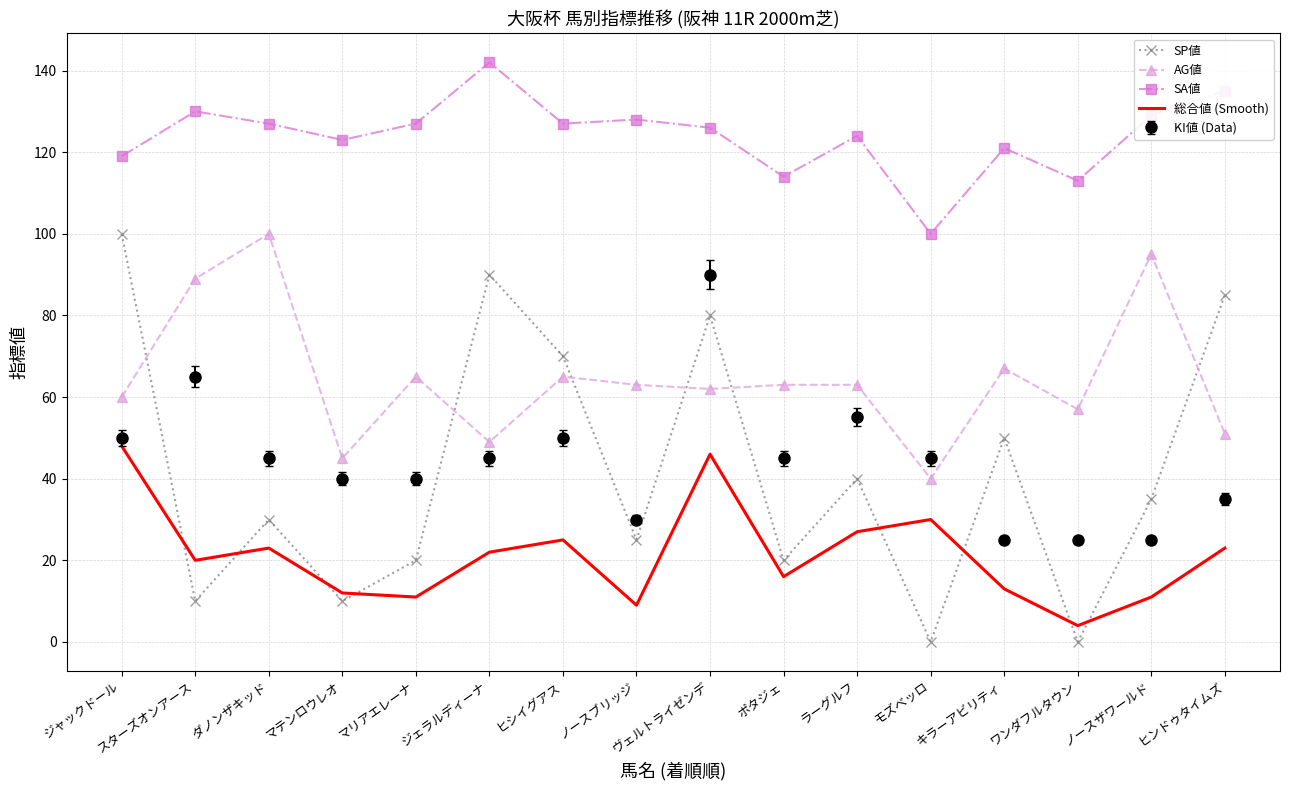

The SA値 series shows 179 at キラーアビリティ. True or false?

False